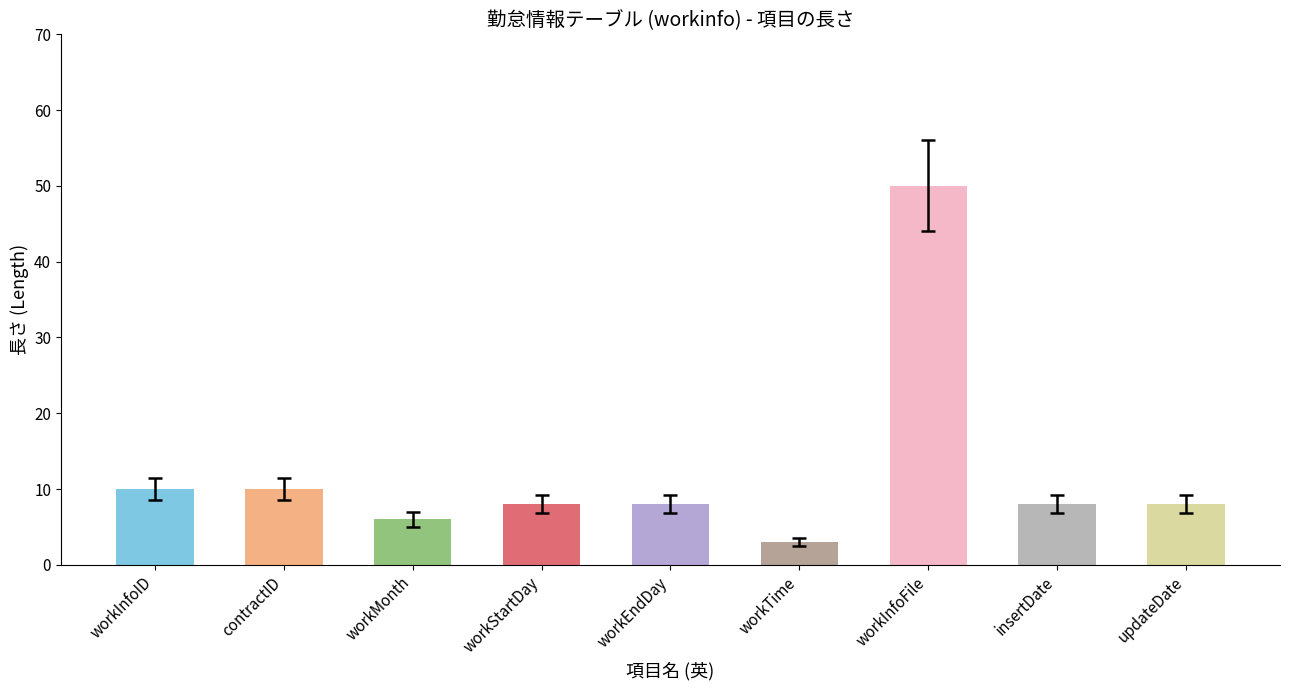

What is the difference between the second highest and minimum values?

7